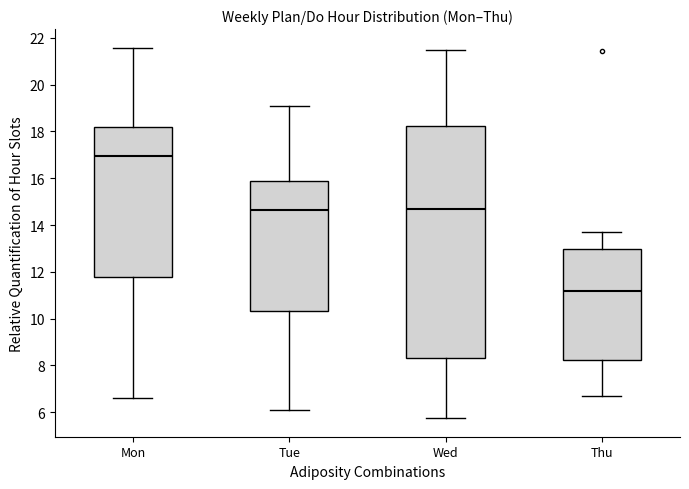

Where does the lower whisker of the box for Wed end on the y-axis? The values are not printed on the chart, so give them approximately, as read against the axis.

5.8